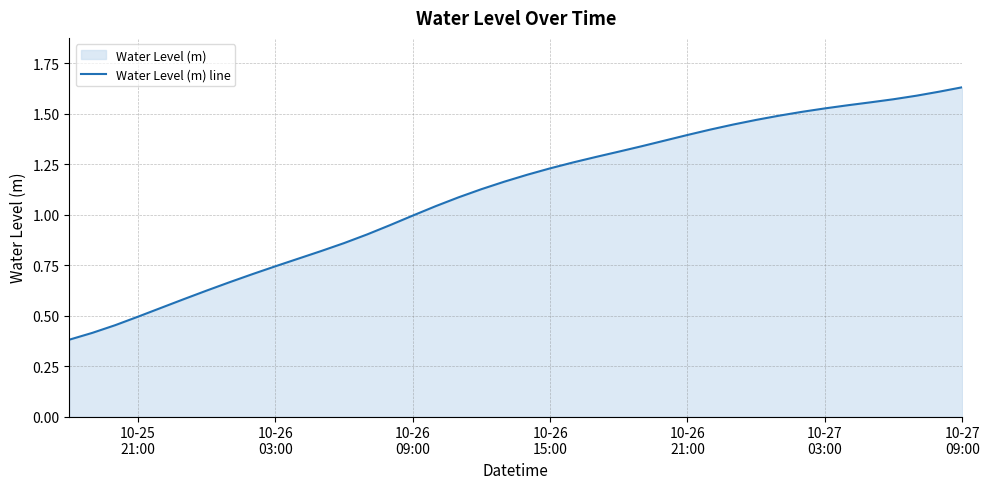

Does the chart display data point markers on the line(s)?

No